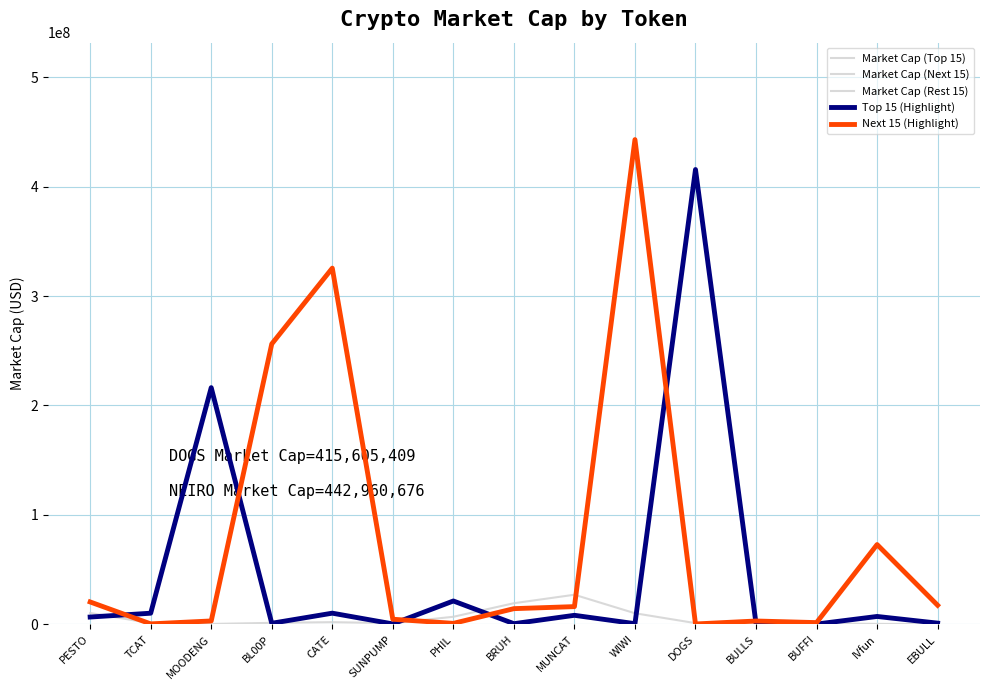

After their last crossing, which series has the higher values: Next 15 (Highlight) or Top 15 (Highlight)?

Next 15 (Highlight)